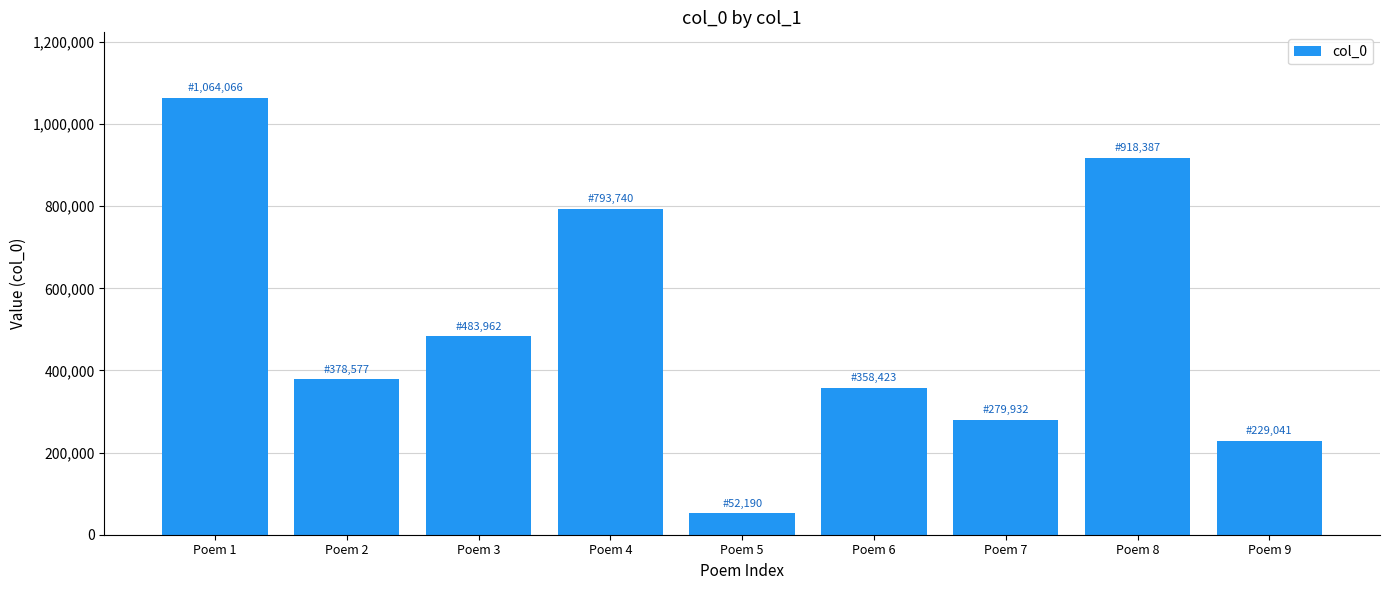

Reading right to left, transcribe all the data shown in this chart.

Poem 9=229041	Poem 8=918387	Poem 7=279932	Poem 6=358423	Poem 5=52190	Poem 4=793740	Poem 3=483962	Poem 2=378577	Poem 1=1064066